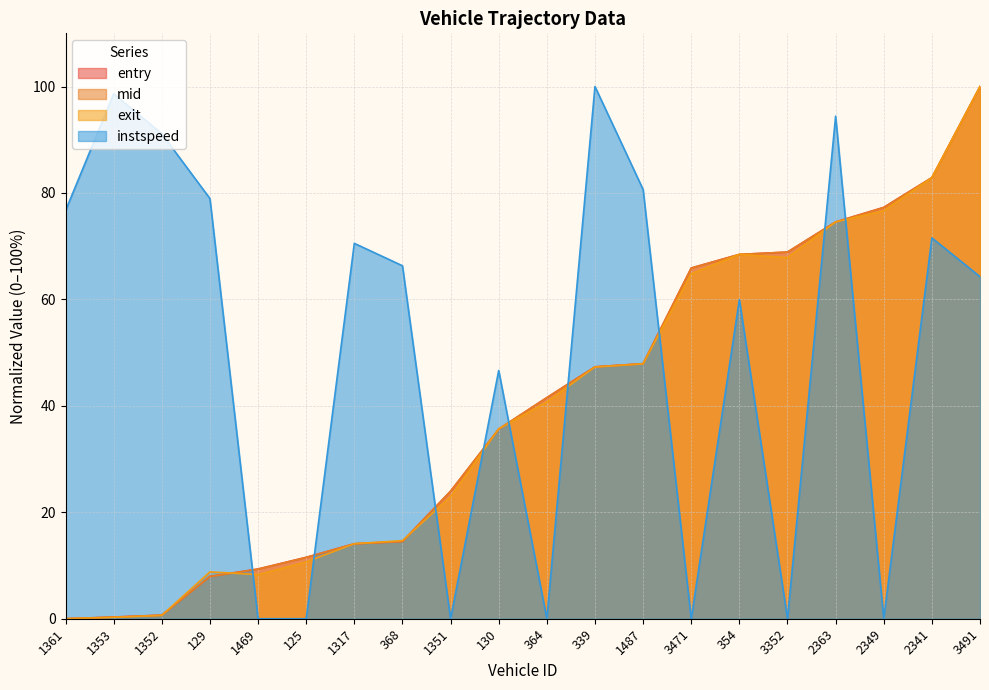

What are all the series names shown in the legend?

entry, mid, exit, instspeed